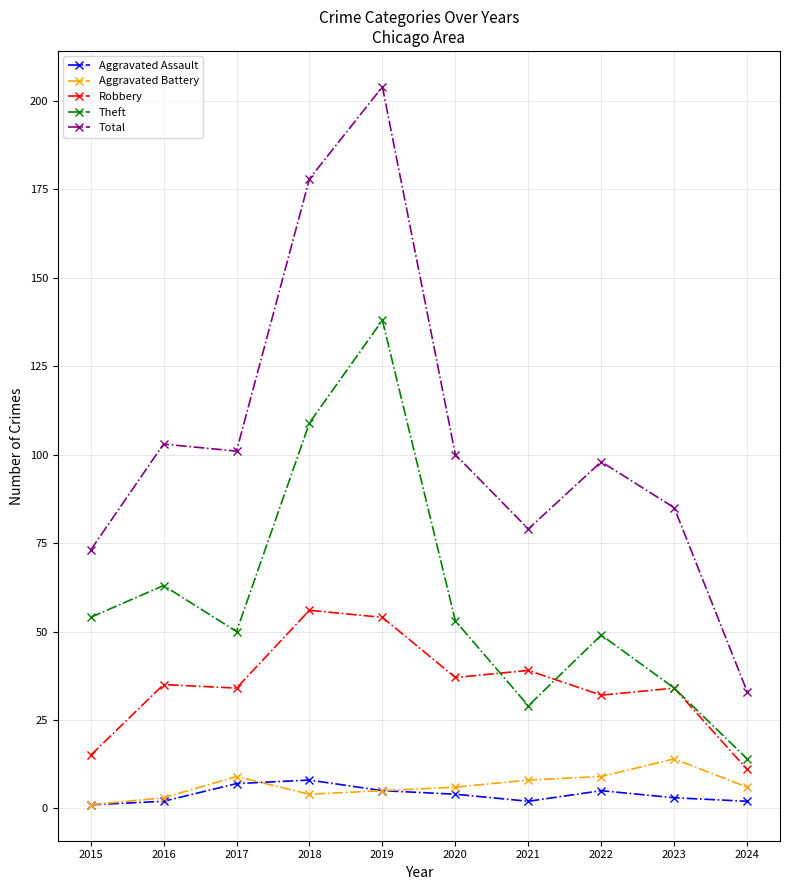

How many lines are shown in the chart?

5